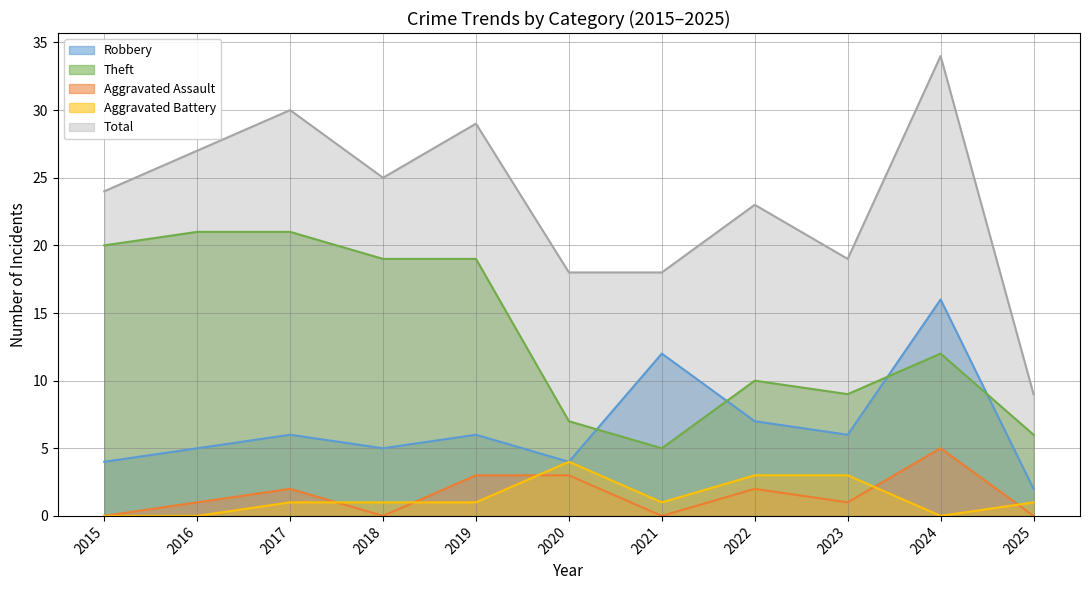

True or false: Total and Aggravated Battery cross at least once.

False